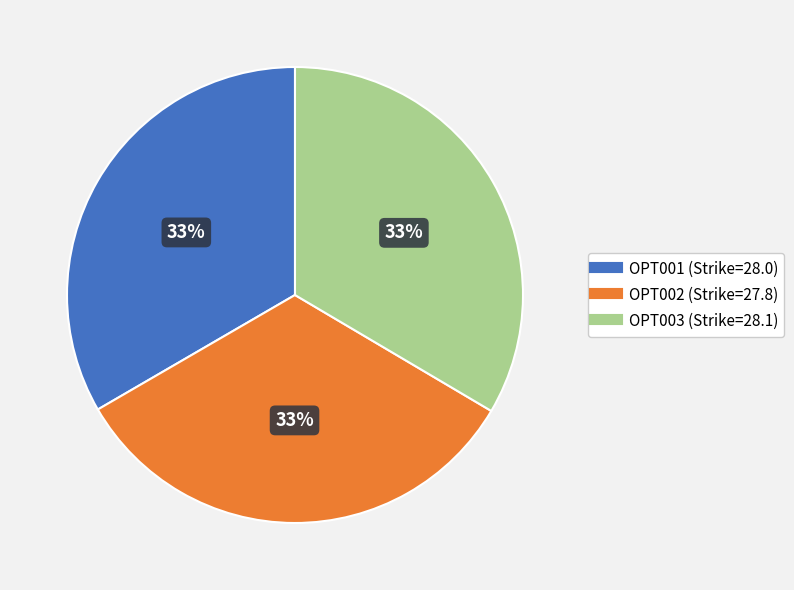

What is the ratio of the value at OPT002 to the value at OPT003?

1.0